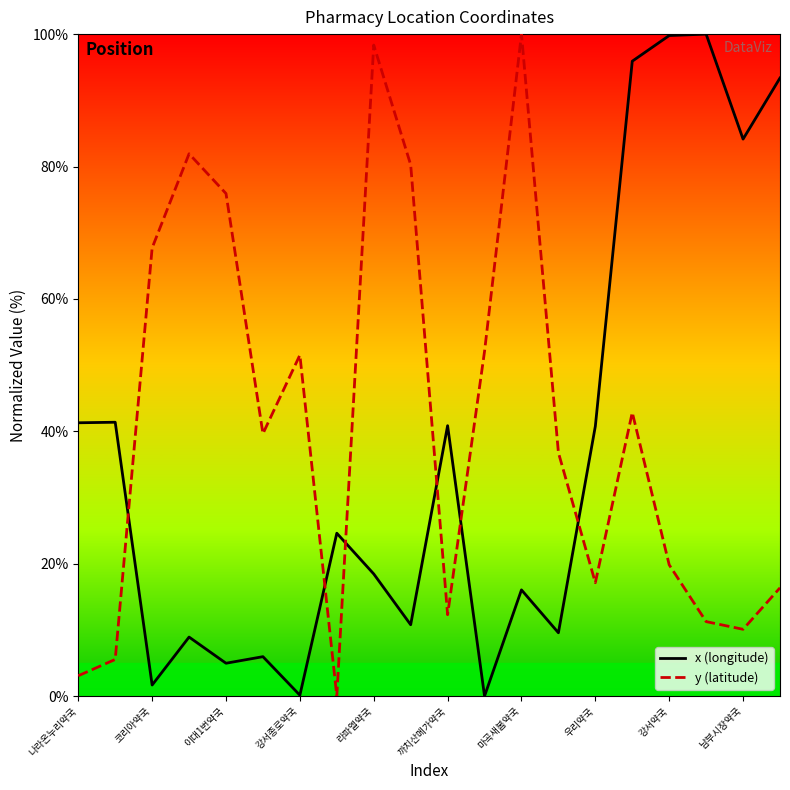

True or false: y (latitude) and x (longitude) intersect in this chart.

True